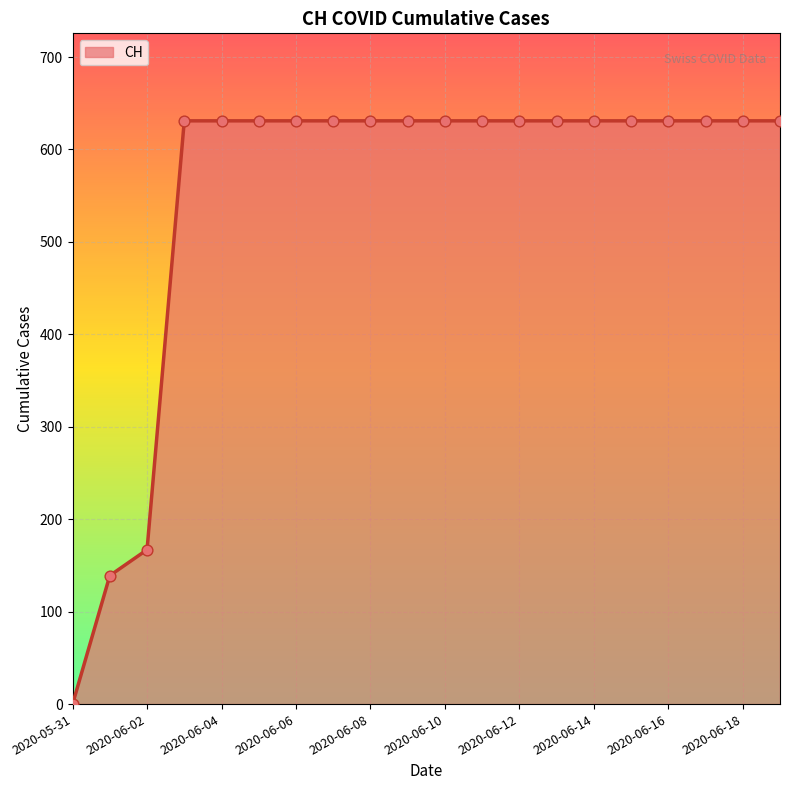

What is the difference between the maximum and minimum values?

631